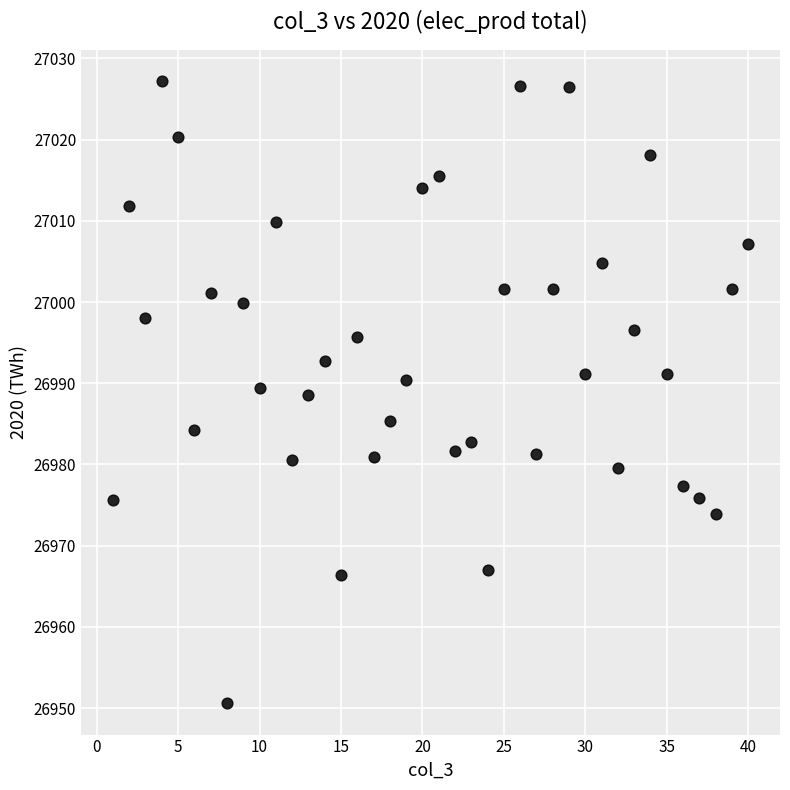

What is the range of Y values (max minus min)?

76.6